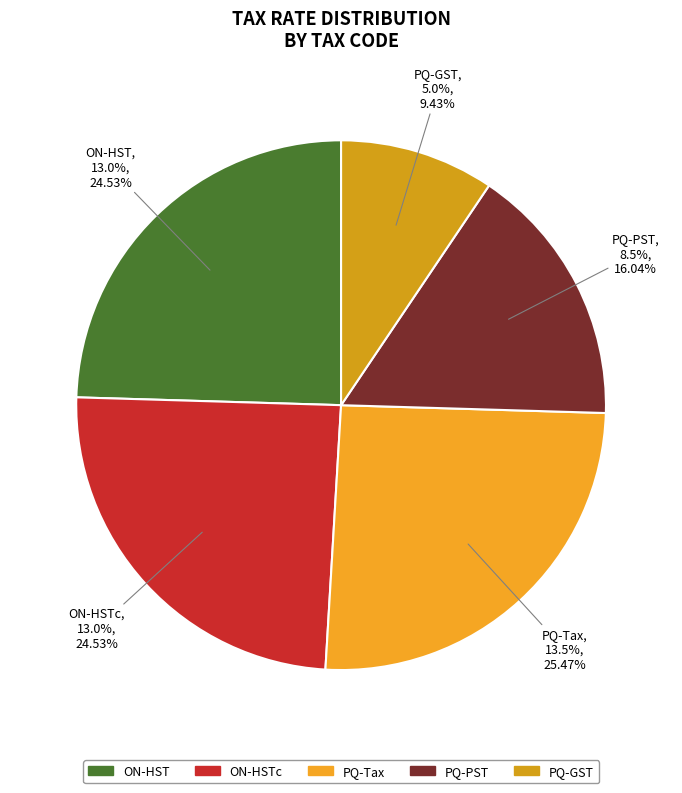

What is the change in value from ON-HSTc to PQ-PST?

-4.5